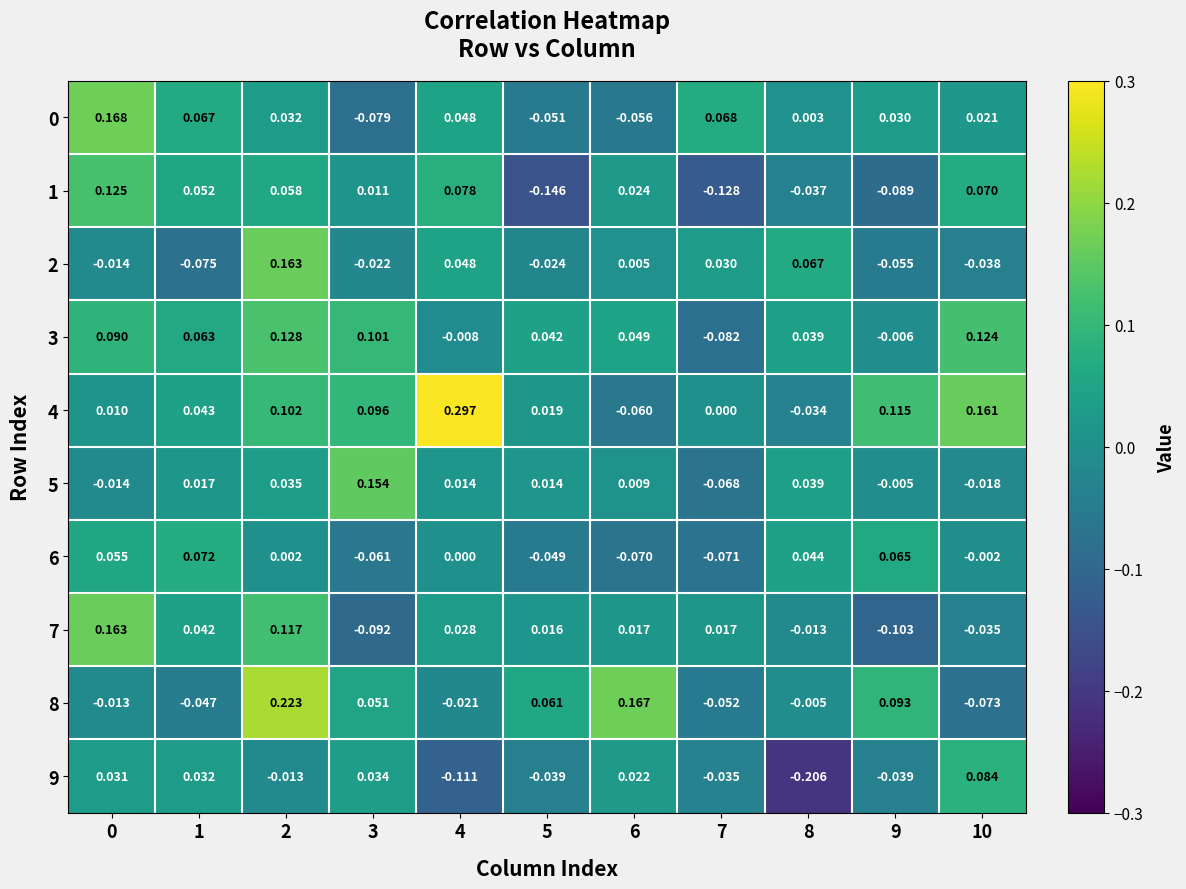

Is the value of 8 at 2 greater than the value of 5 at 7?

Yes